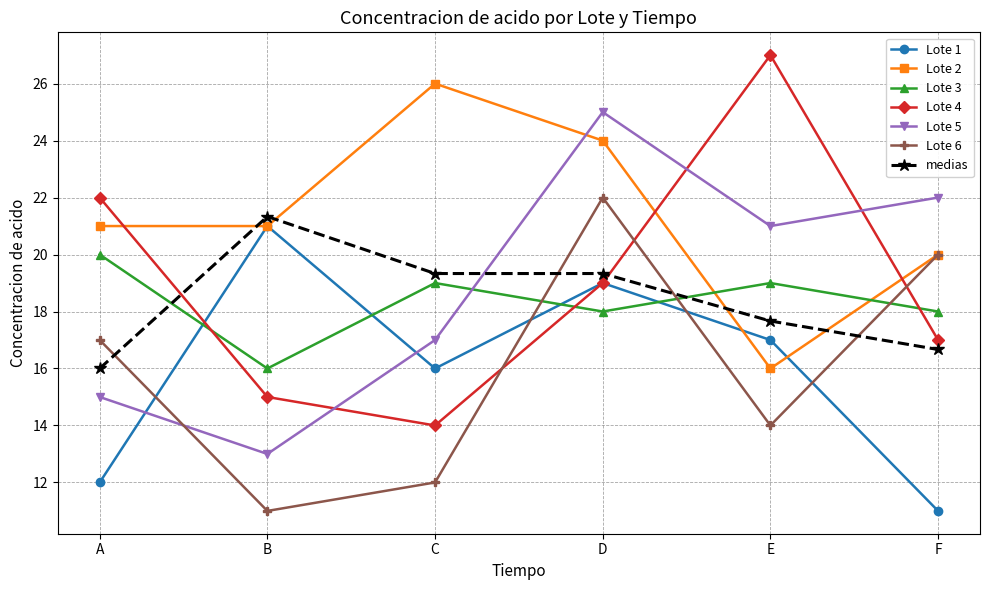

List the labels in order of Lote 4 value, smallest first.

C, B, F, D, A, E